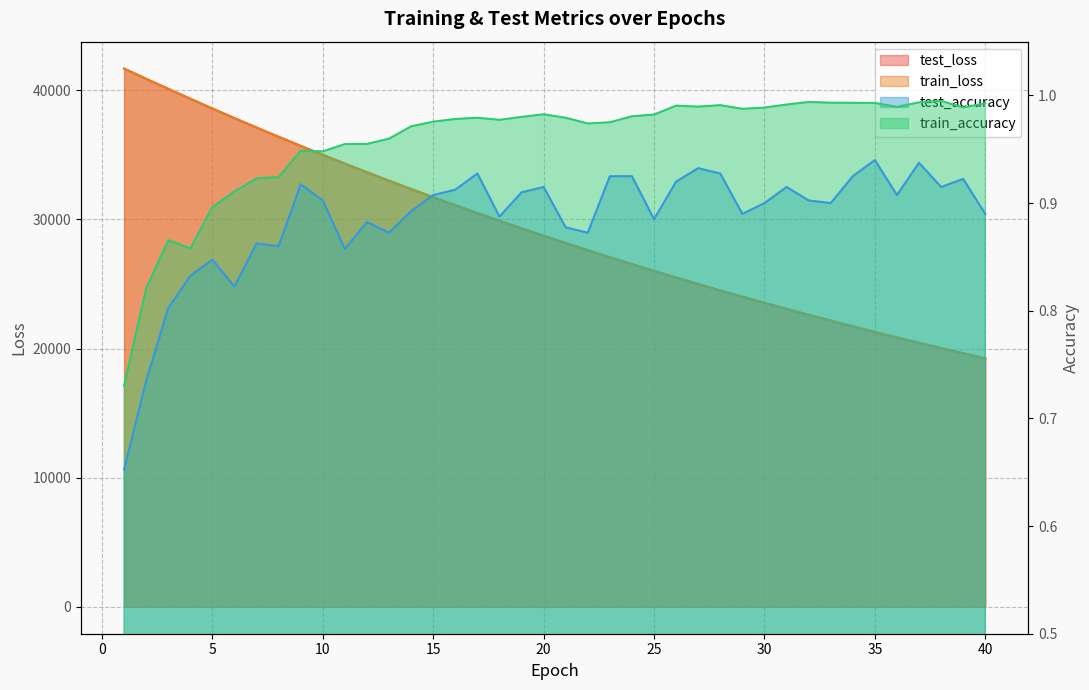

What is the minimum value for train_accuracy?

0.7